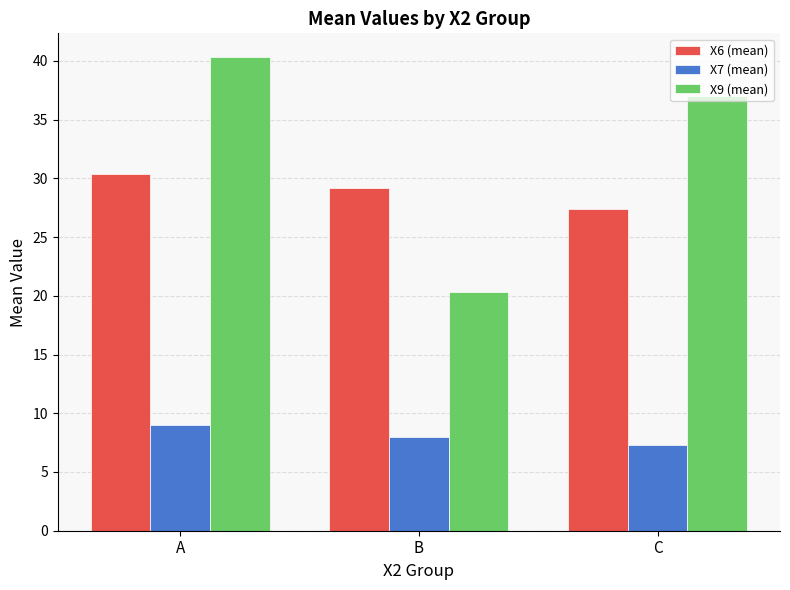

How many groups of bars are there?

3